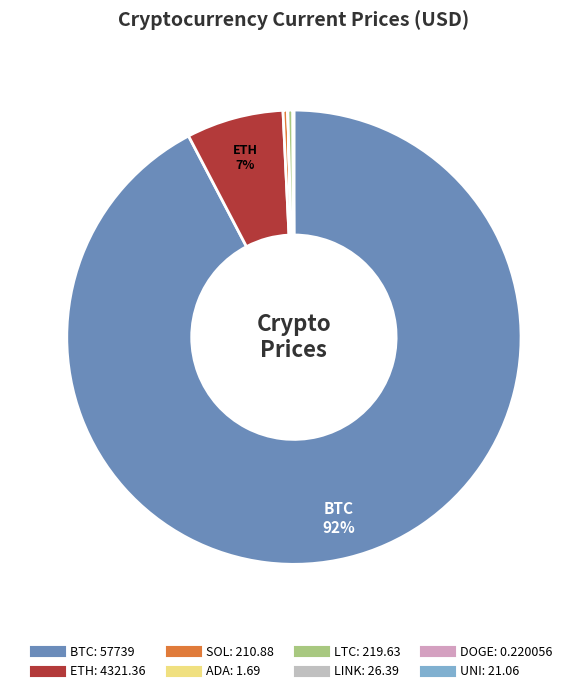

Is there any slice that represents more than half of the pie?

Yes